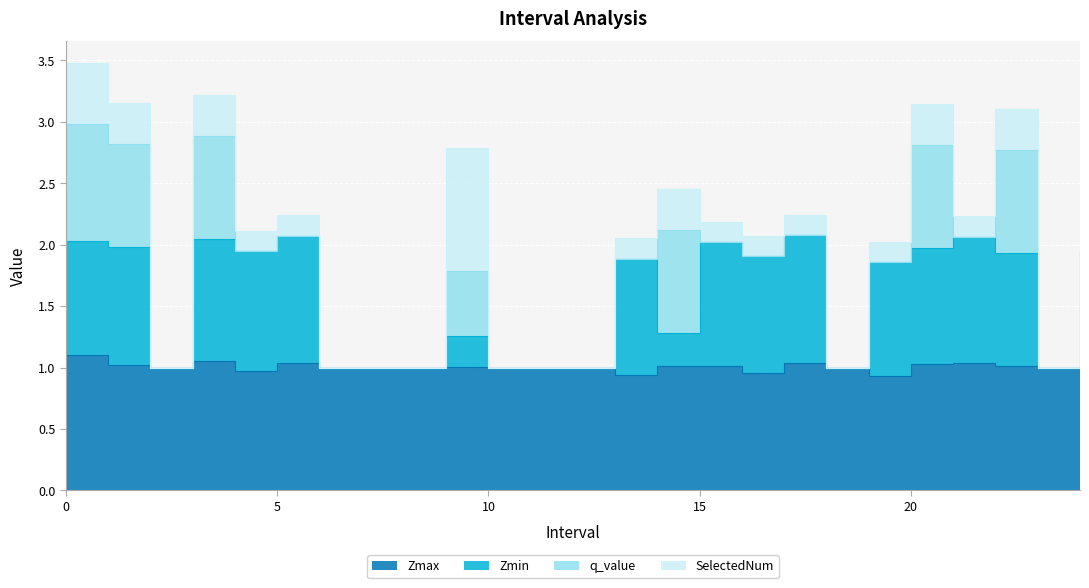

The value of Zmin at 23.0 is 0.7. True or false?

False